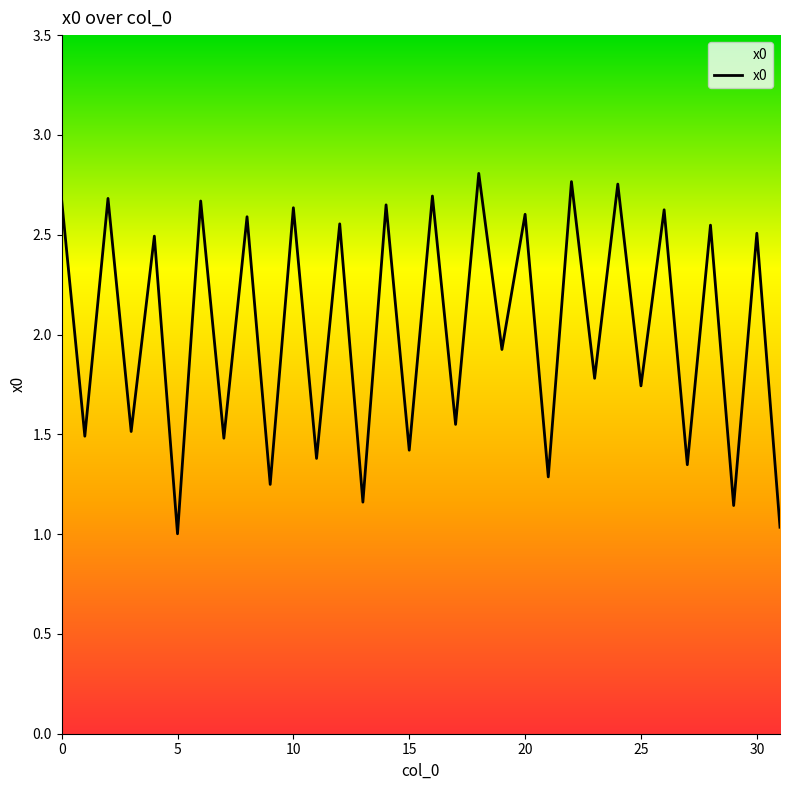

What is the smallest value displayed?

1.0